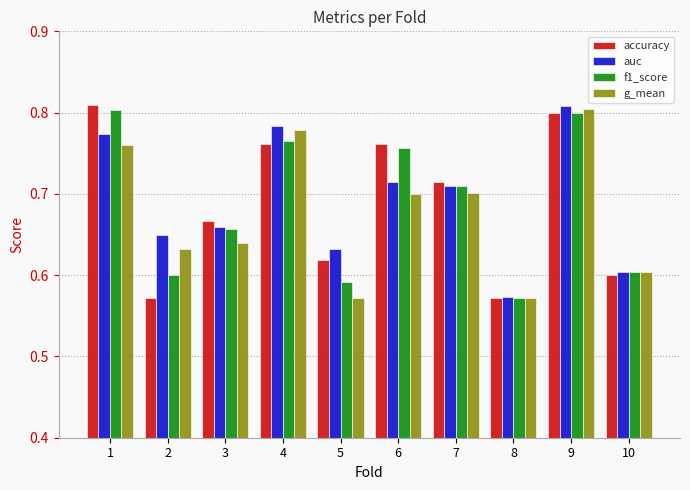

Count the g_mean values in the range 0 to 1.

10